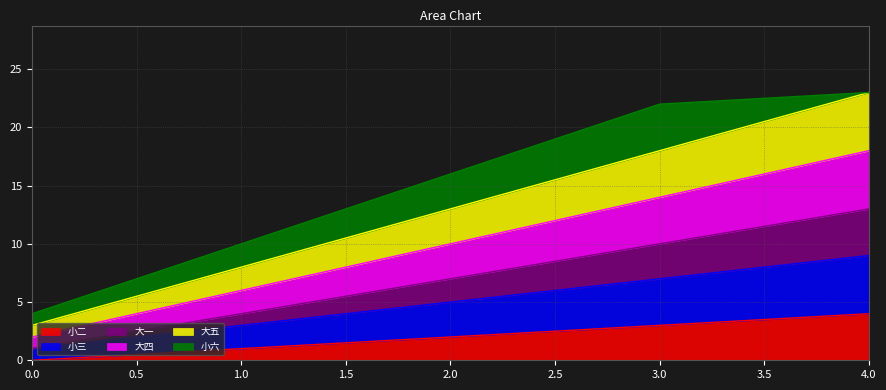

What is the difference between the maximum and second lowest values in the 小二 series?

3